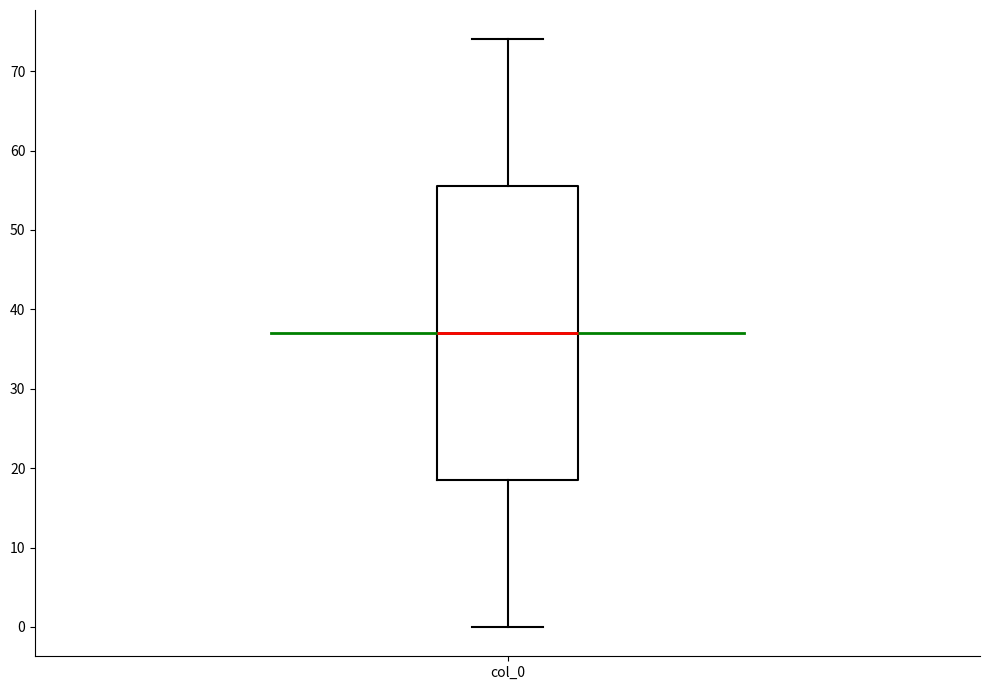

Read this box plot against the y-axis: the position of the median line, the range covered by the box, and the ends of both whiskers. The values are not printed on the chart, so give them approximately, as read against the axis.

median 37, box 19 to 56, whiskers 0 to 74